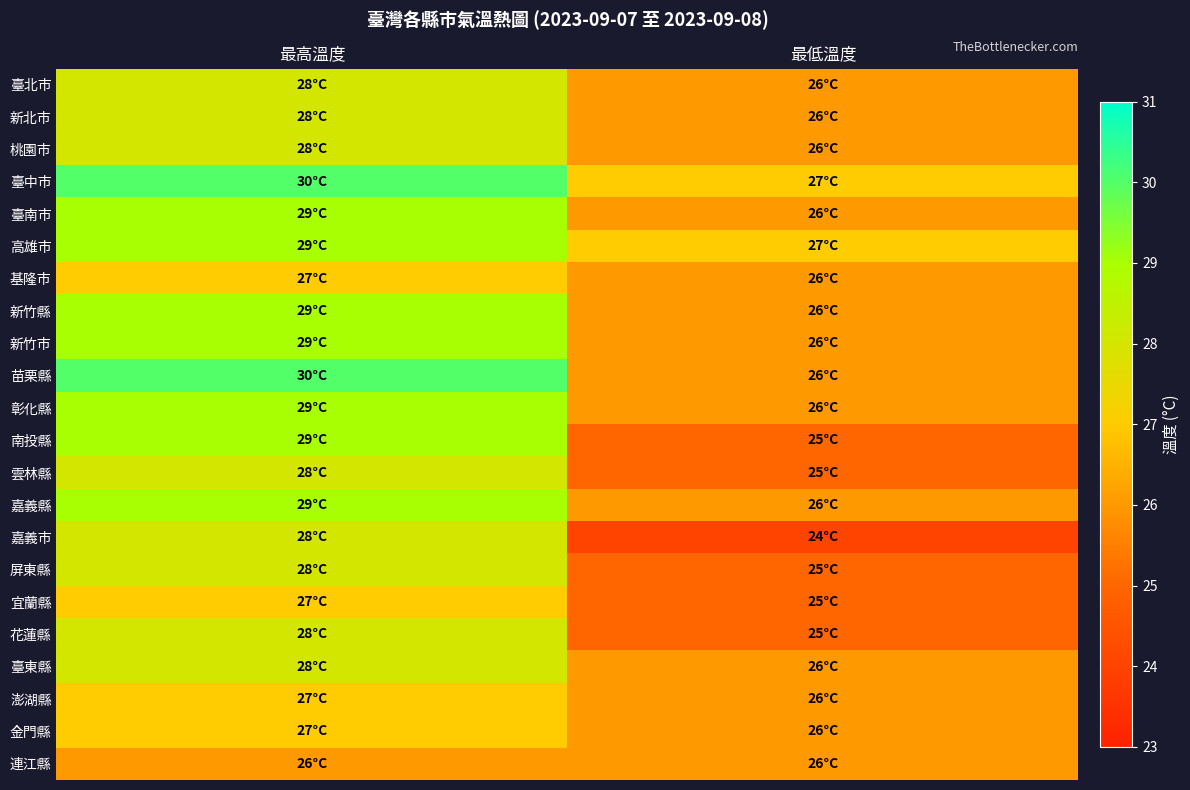

Which series has the largest total across all categories?

臺中市